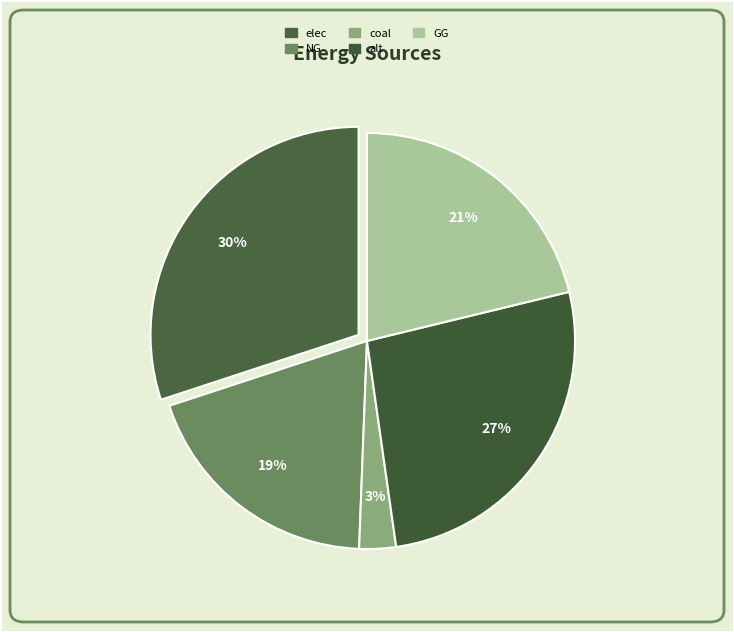

True or false: elec accounts for 30% of the total.

True